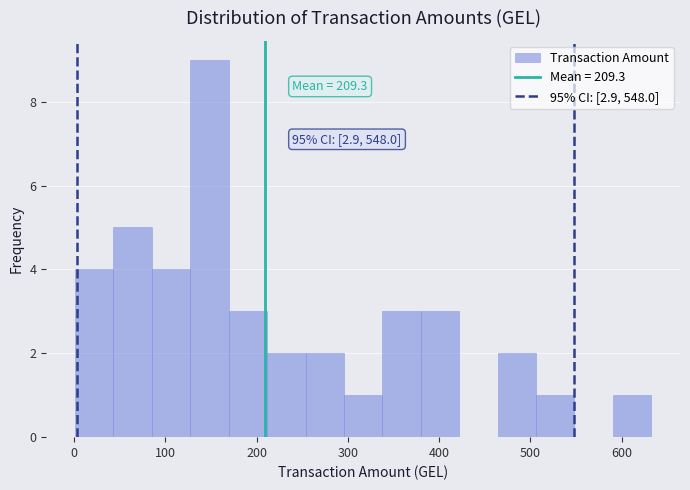

Over which range of the x-axis is the bar tallest?

130 to 170